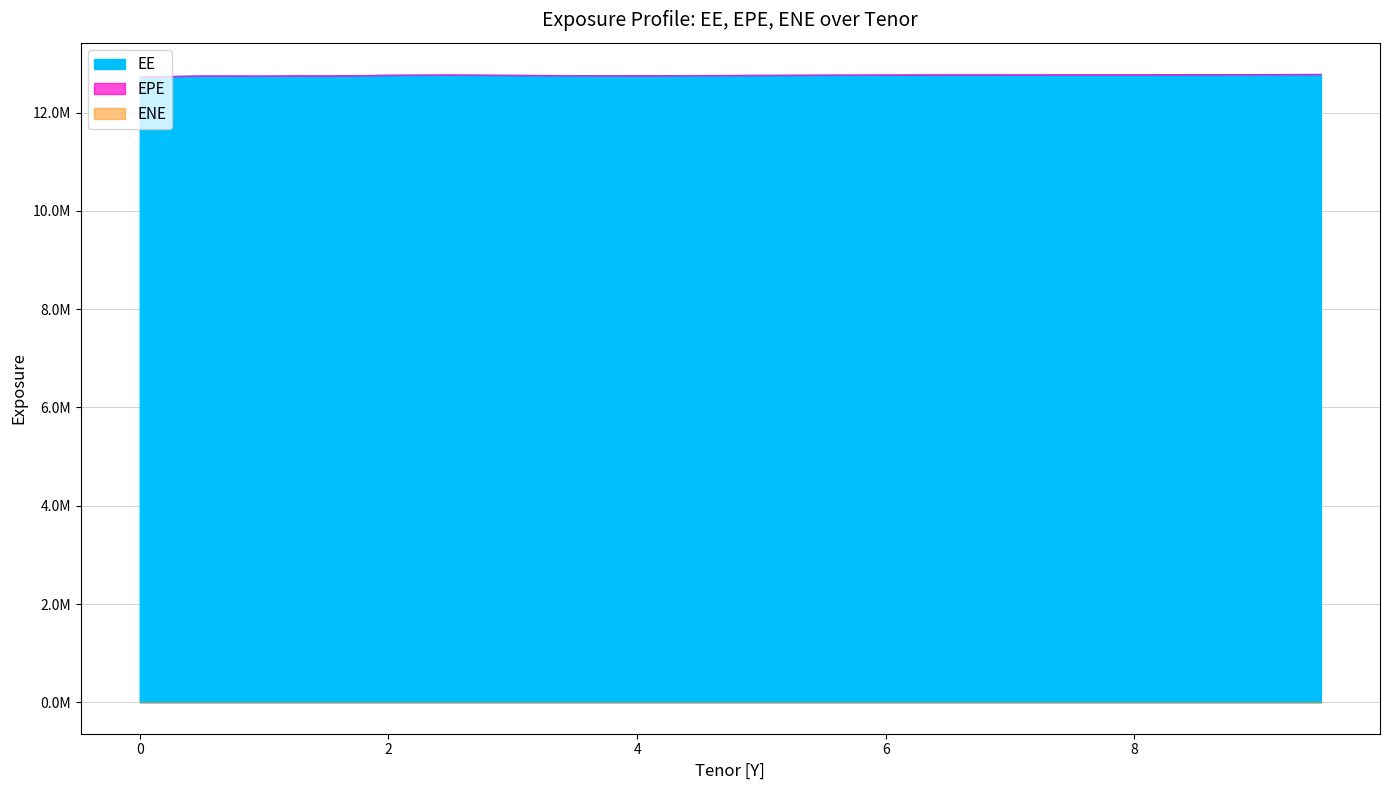

What is the value of the EPE point at the 17th from the left?

12778000.0